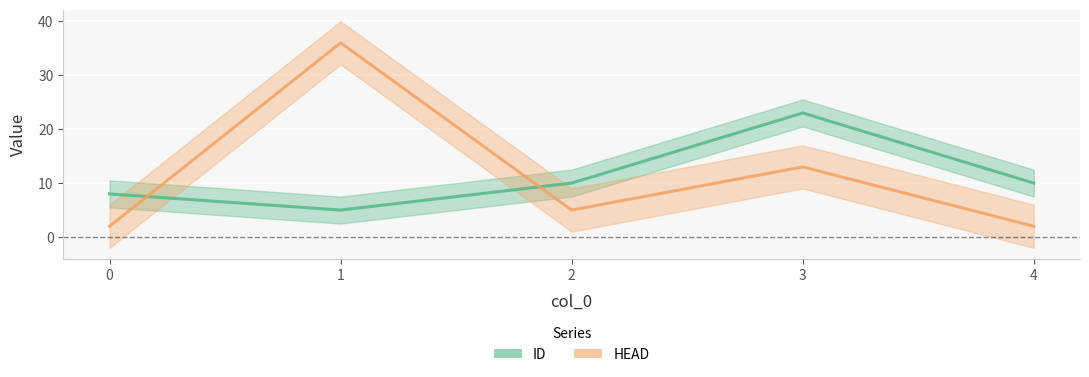

List the labels in order of ID value, smallest first.

1, 0, 2, 4, 3